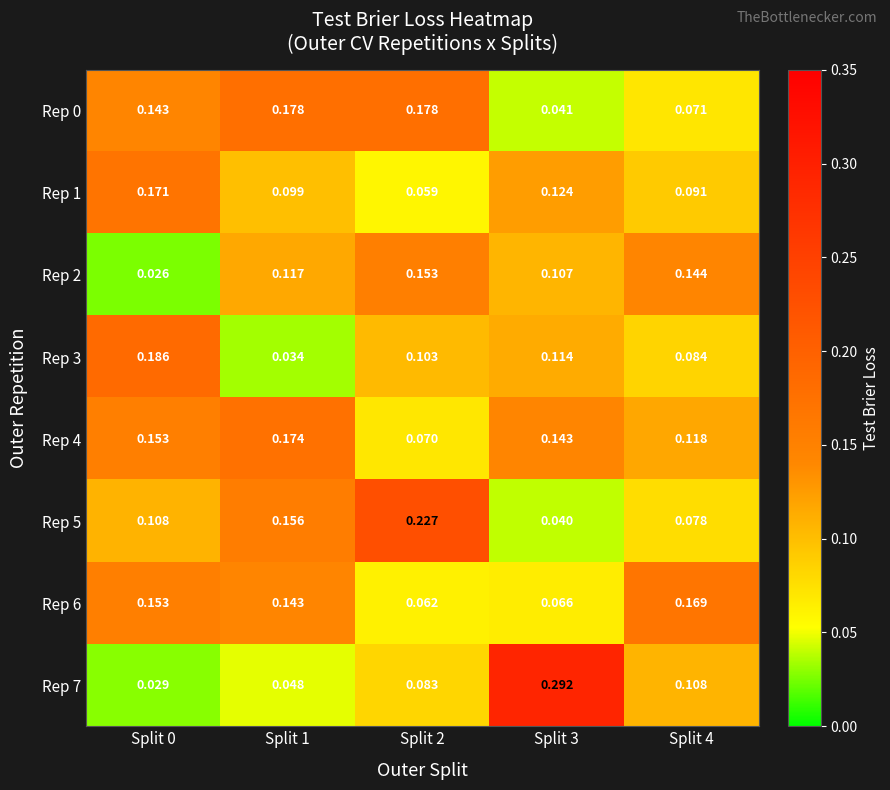

Is the value of Rep 6 at Split 1 greater than the value of Rep 0 at Split 4?

Yes